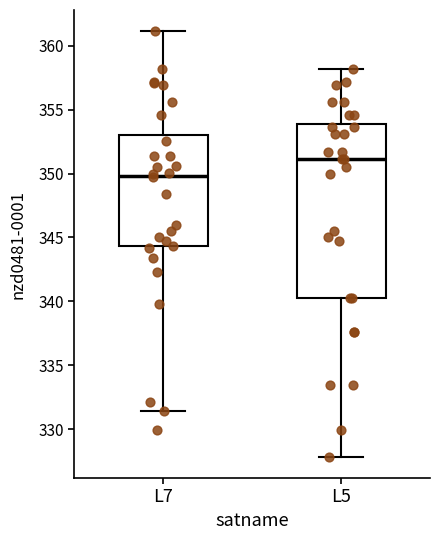

Which box's median line is the highest?

L5